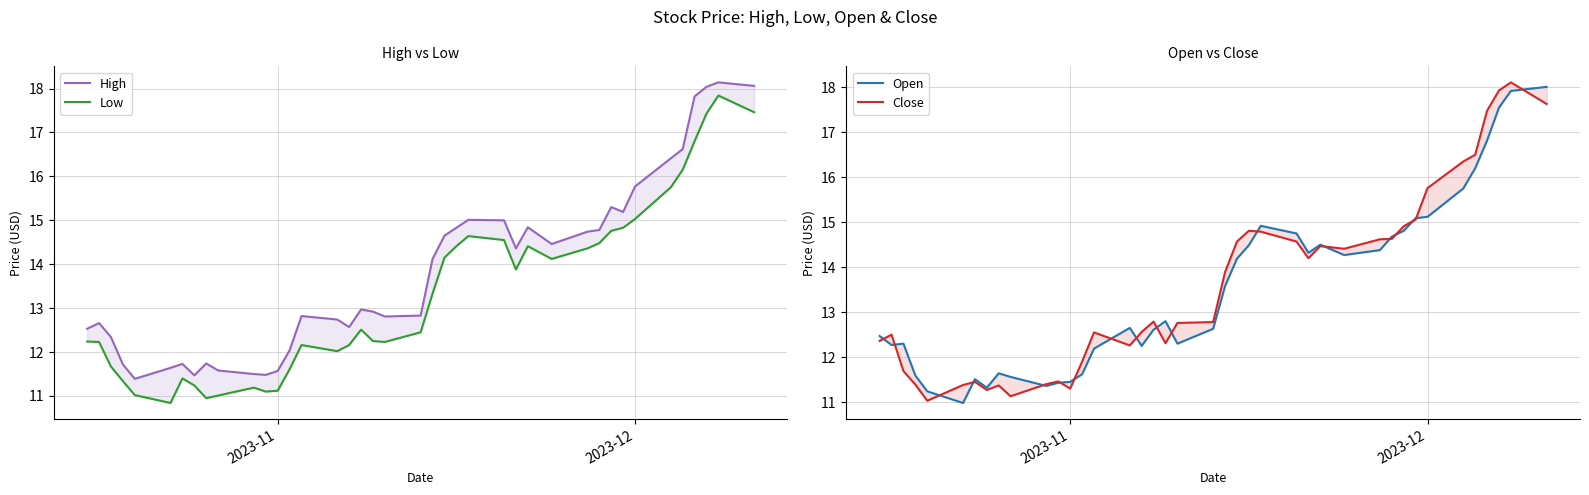

What is the value of the Open point at the 25th from the left?

14.9